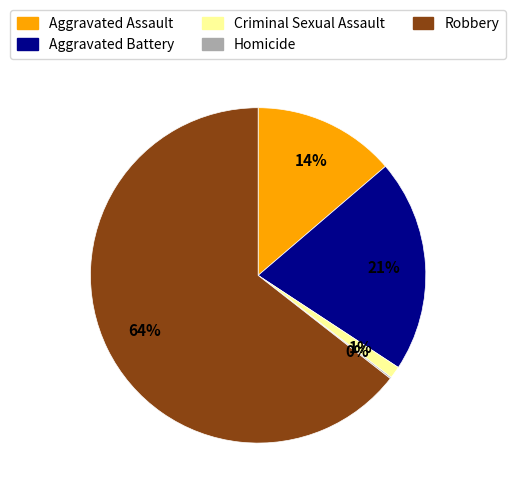

To the nearest percent, what portion does Robbery represent?

64%